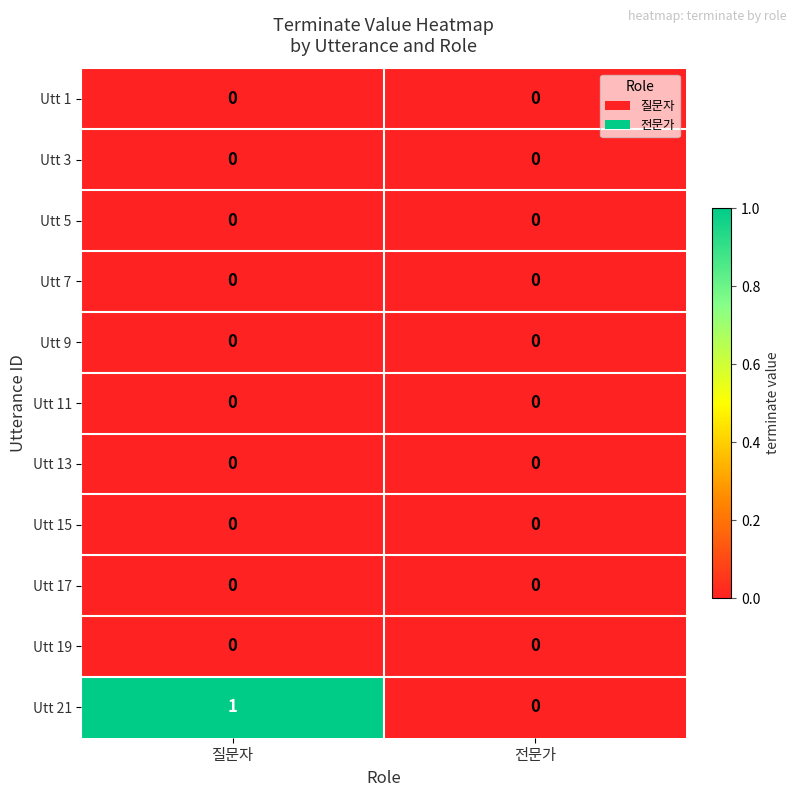

At which category is the sum across all series the highest?

질문자